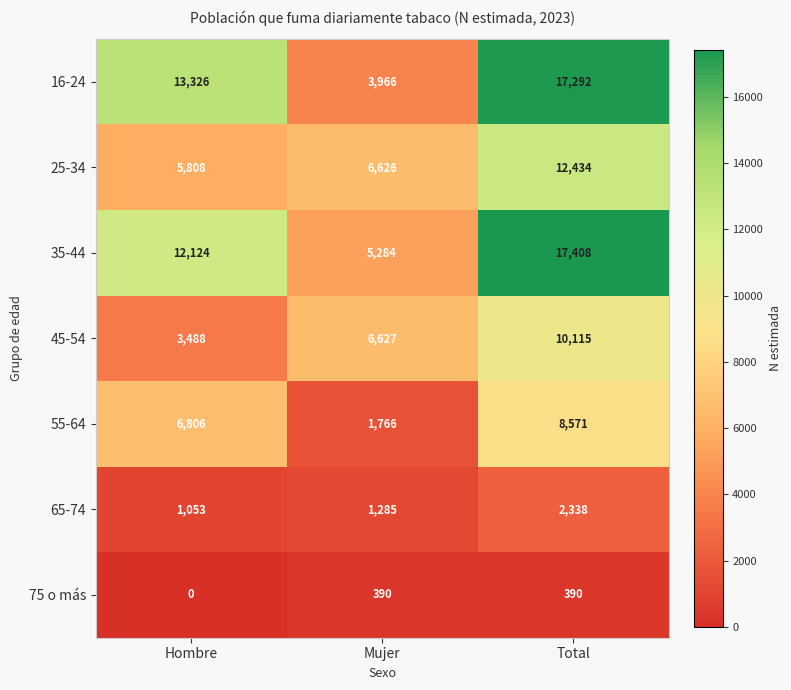

What is the difference between the 55-64 values at Hombre and Mujer?

5040